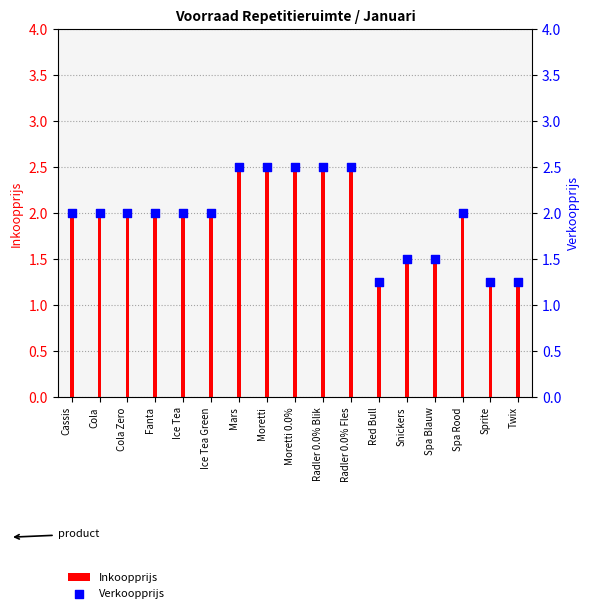

Which series contains the highest Y value?

Inkoopprijs